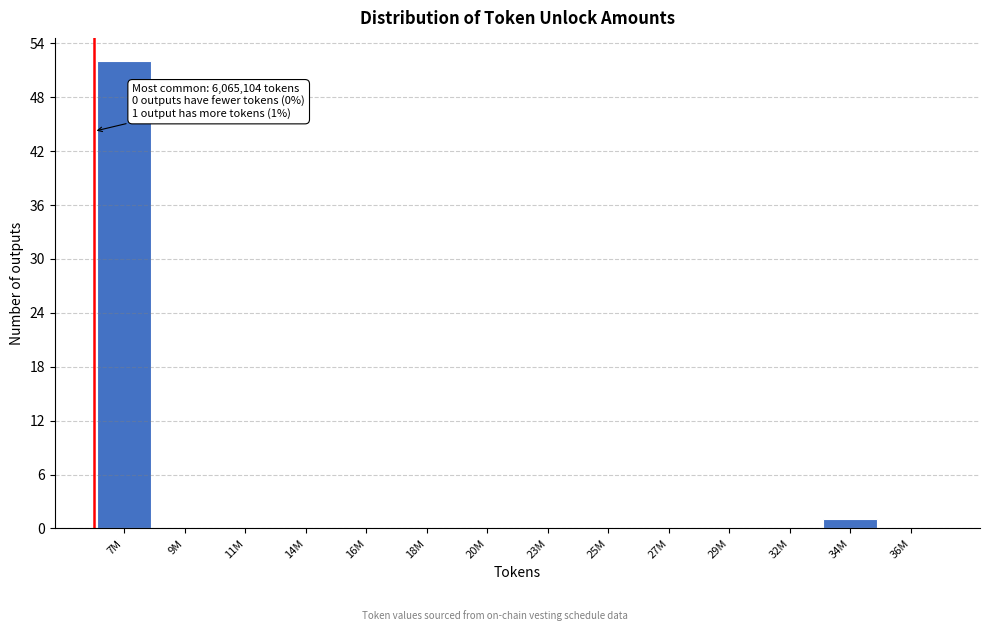

Reading right to left, extract all data points from this chart.

36M=0	34M=1	32M=0	29M=0	27M=0	25M=0	23M=0	20M=0	18M=0	16M=0	14M=0	11M=0	9M=0	7M=52